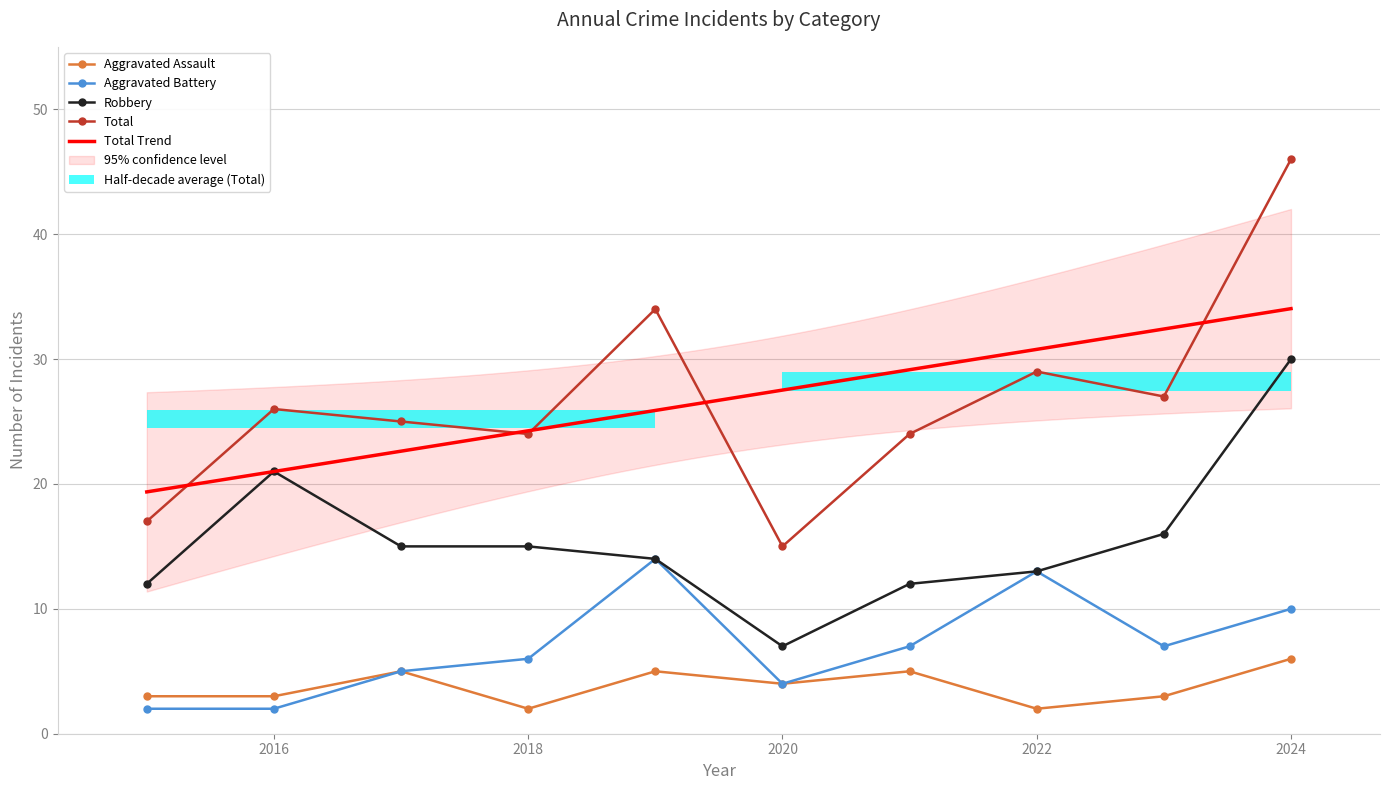

Which series changed the most between 2015 and 2020?

Robbery